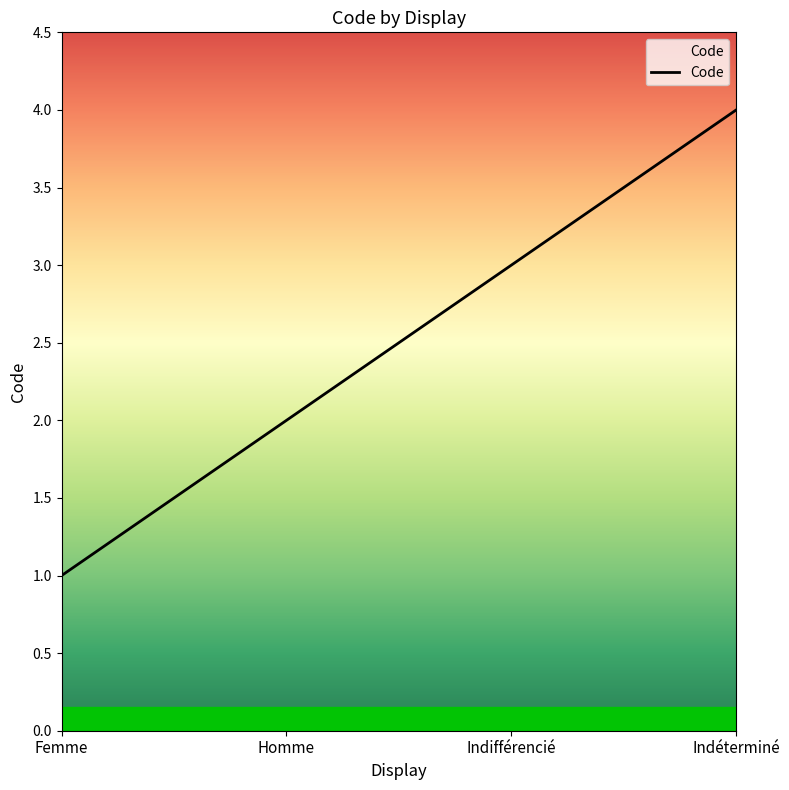

What is the maximum value shown in the chart?

4.0